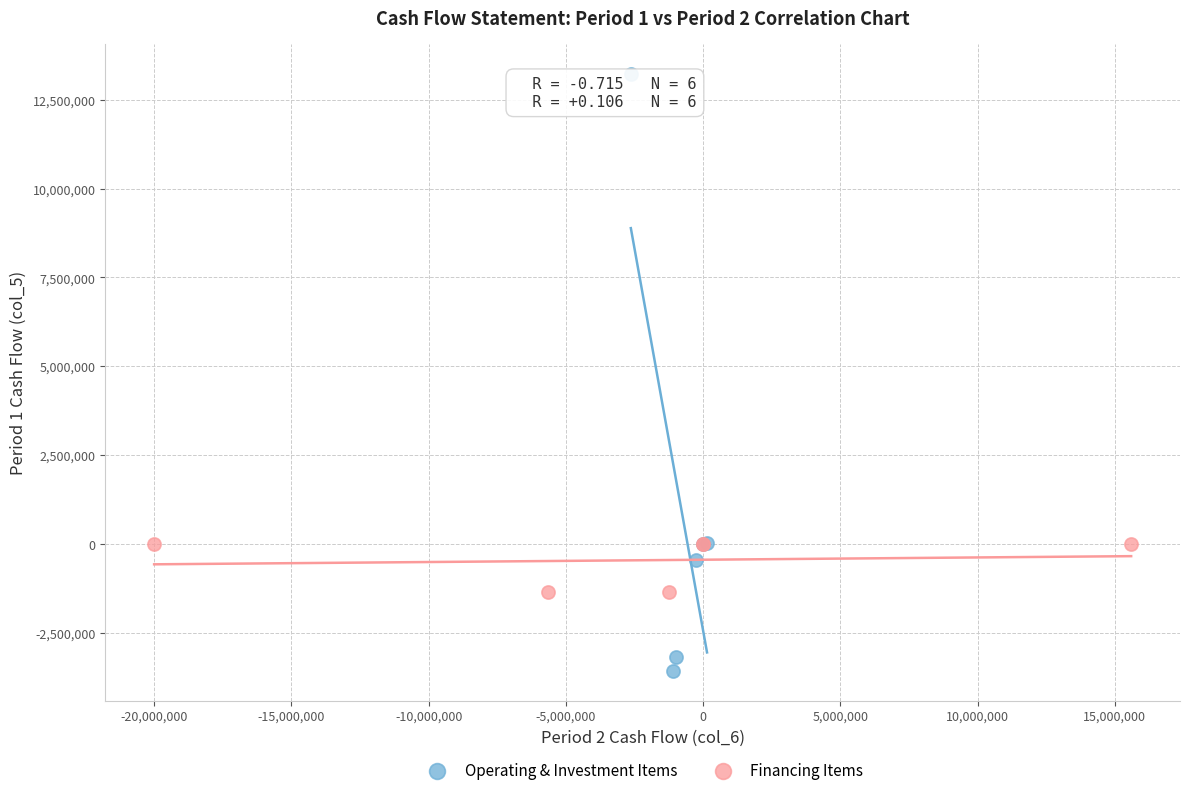

Which series reaches the maximum Y coordinate?

Operating & Investment Items